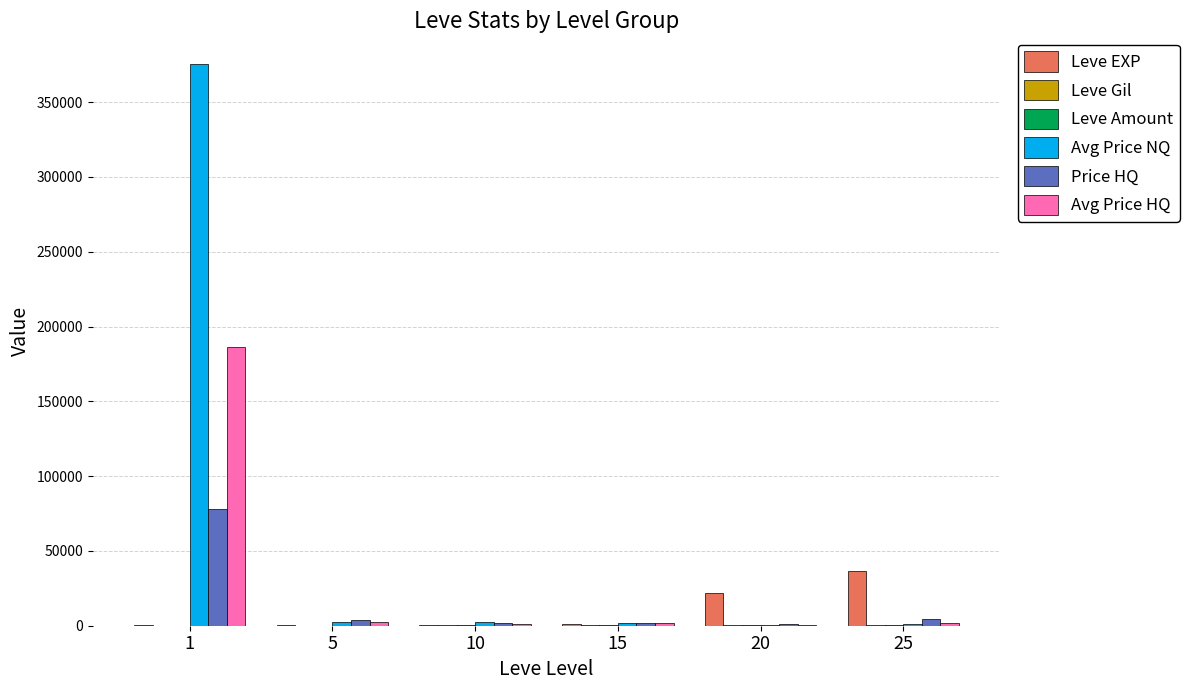

Between 1 and 20, which series saw the biggest shift?

Avg Price NQ